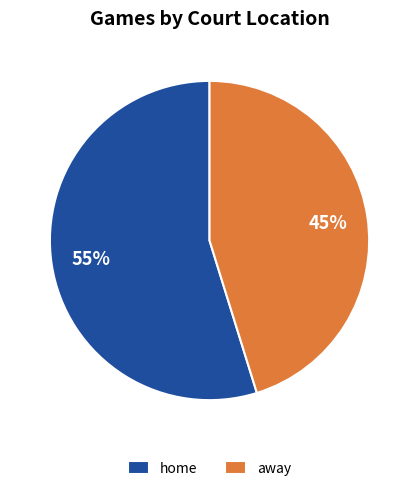

What is the smallest slice in the pie chart?

away